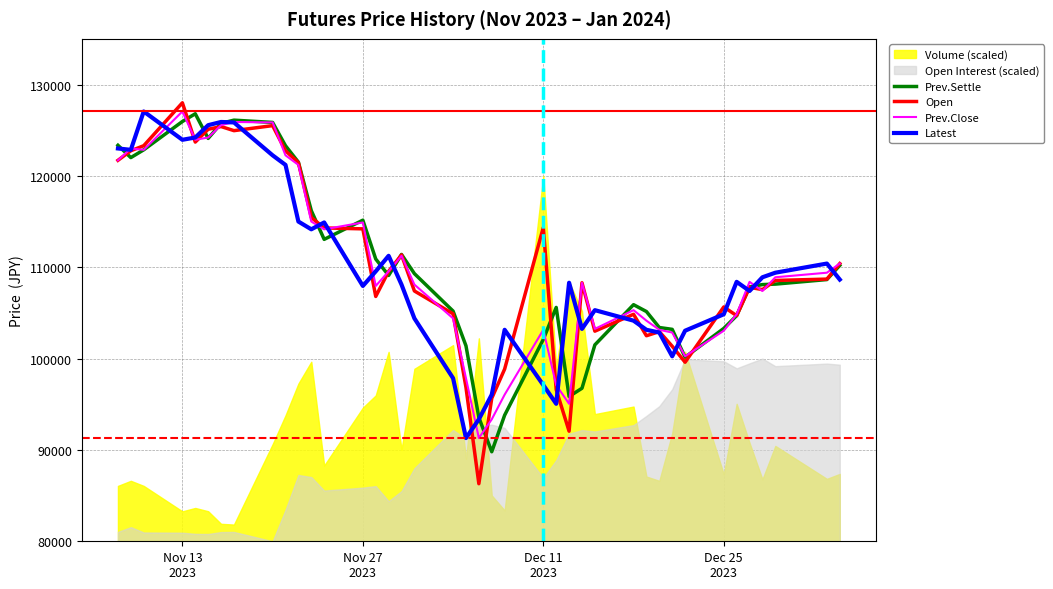

What is the average value of the Prev.Settle series?

110174